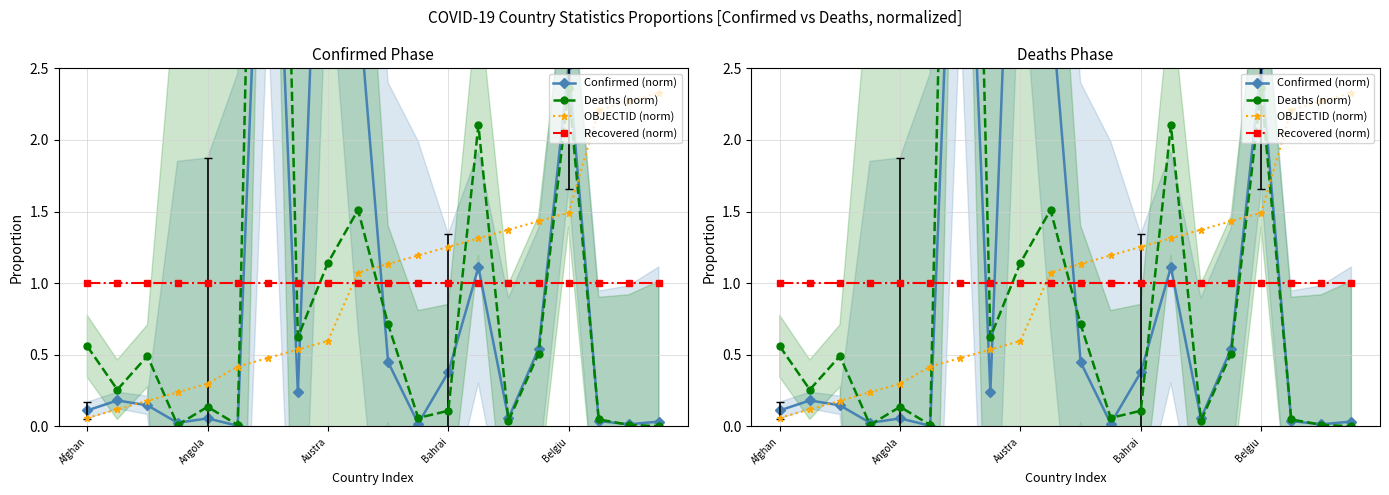

Which category has the highest value across all series?

6